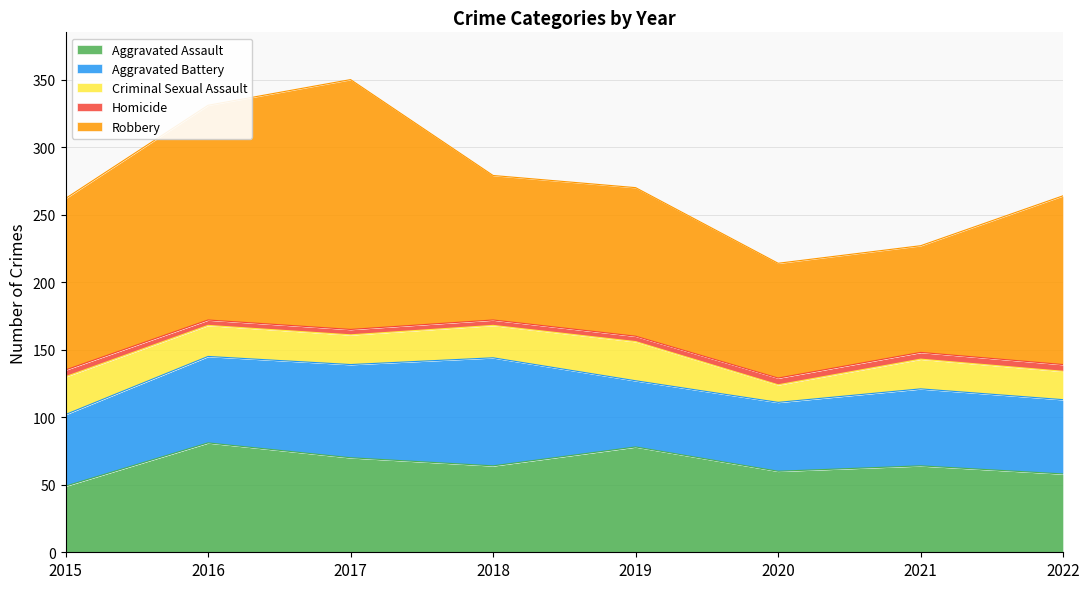

At 2019, list the series in order from largest to smallest.

Robbery, Aggravated Assault, Aggravated Battery, Criminal Sexual Assault, Homicide